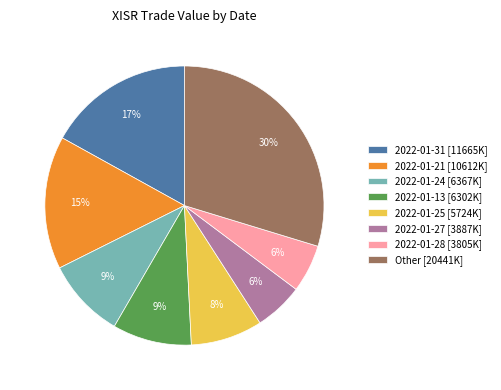

Is the sum of 2022-01-27 [3887K] and Other [20441K] greater than half?

No